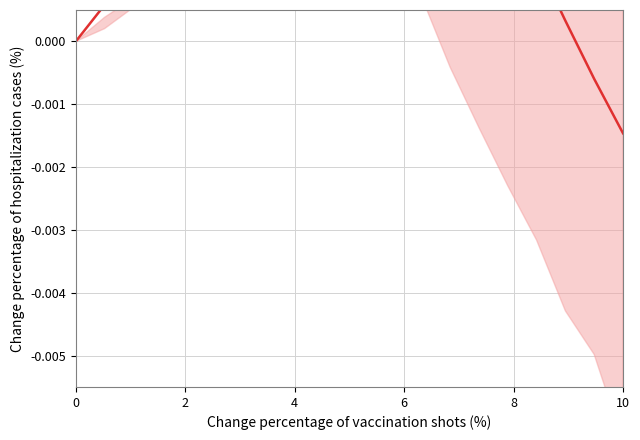

How many points are higher than both their immediate neighbors (excluding endpoints)?

1